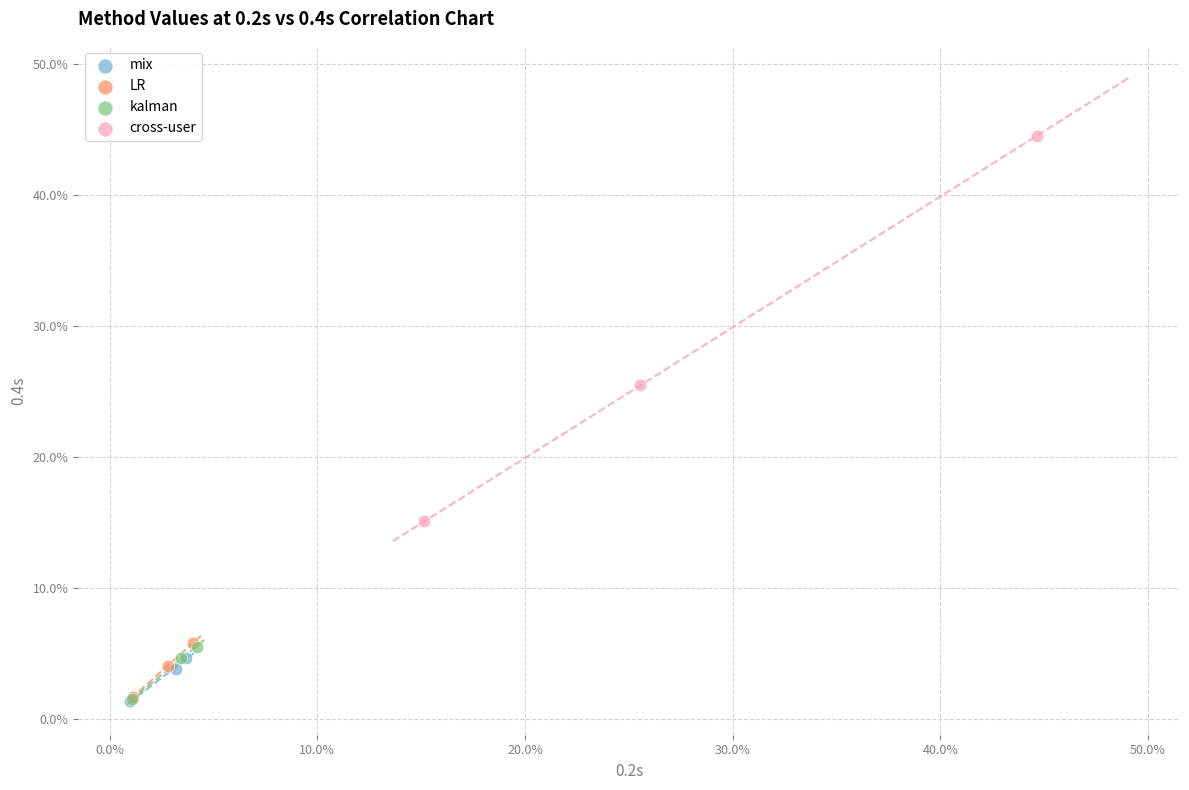

What are all the series names shown in the legend?

mix, LR, kalman, cross-user